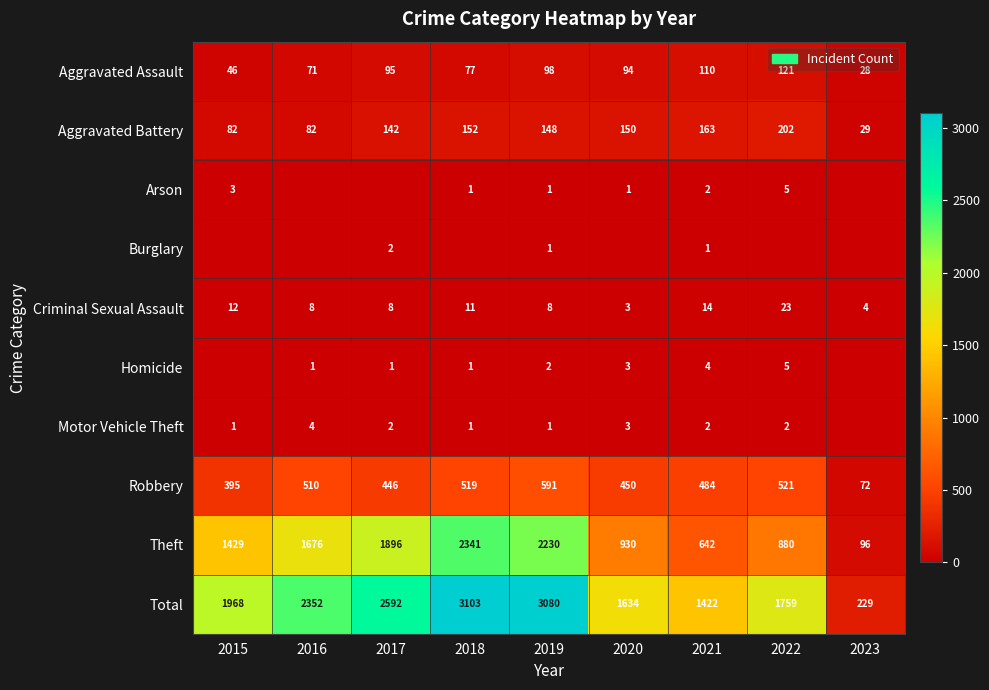

At which category is the sum across all series the highest?

2018